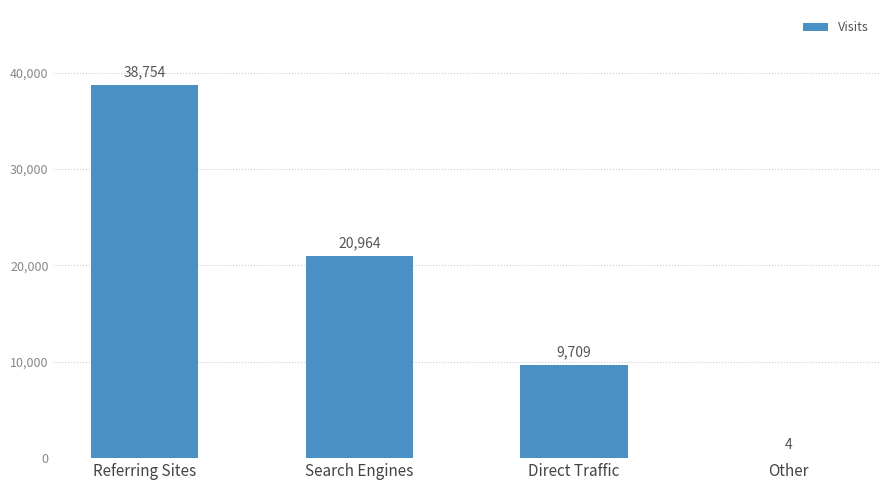

True or false: the data shows 4 at Other.

True